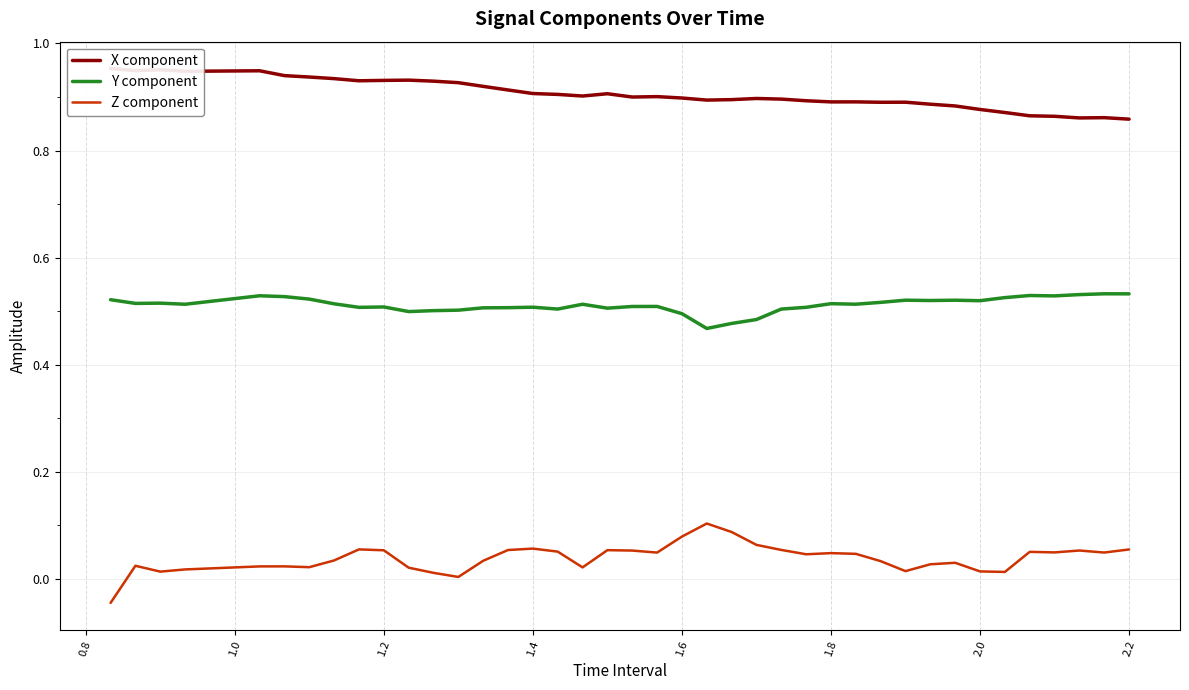

True or false: Z component and Y component cross at least once.

False